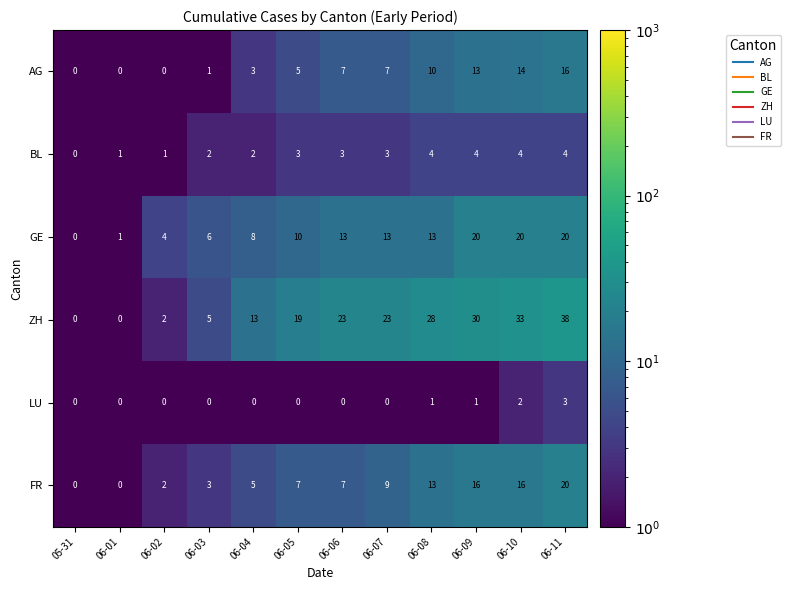

True or false: ZH has a value of 31 at 06-06.

False